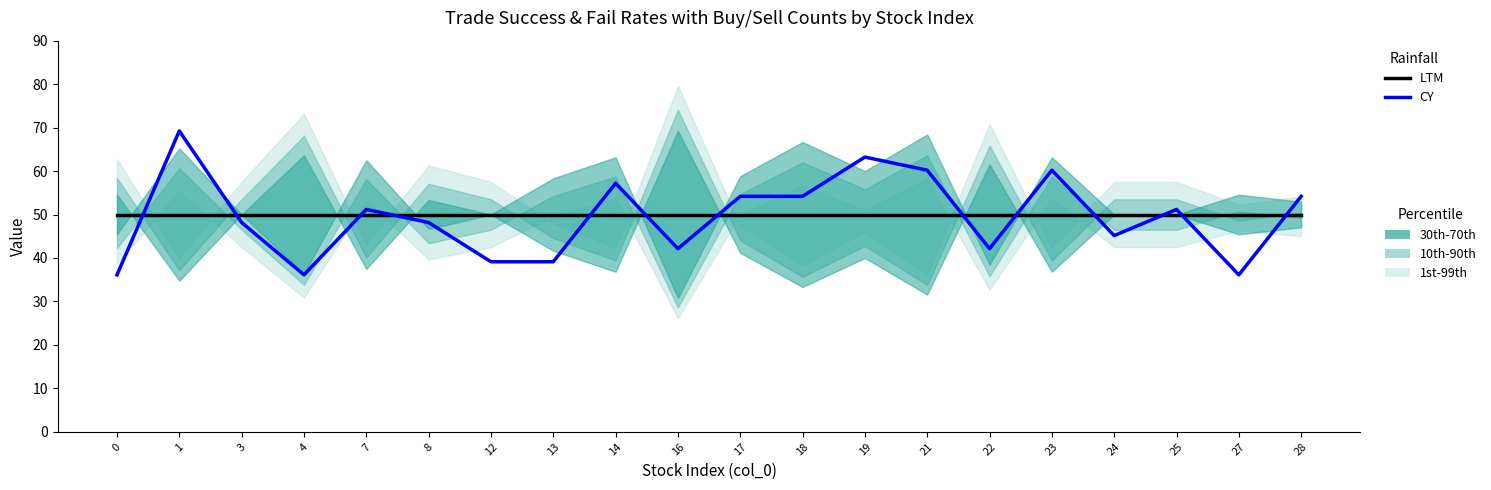

Which series has the largest range (max minus min)?

CY